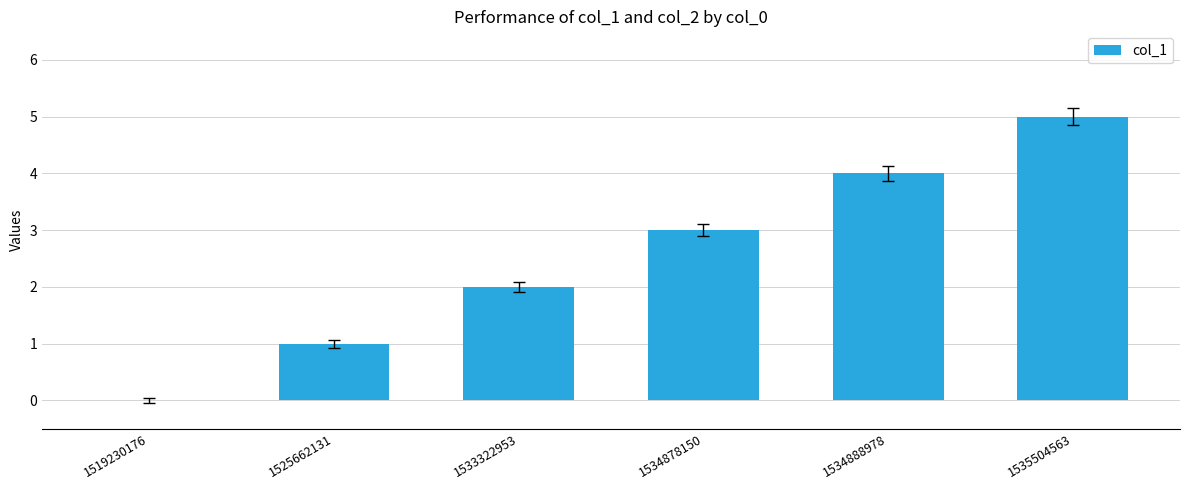

What is the sum of the values at 1535504563 and 1533322953?

7